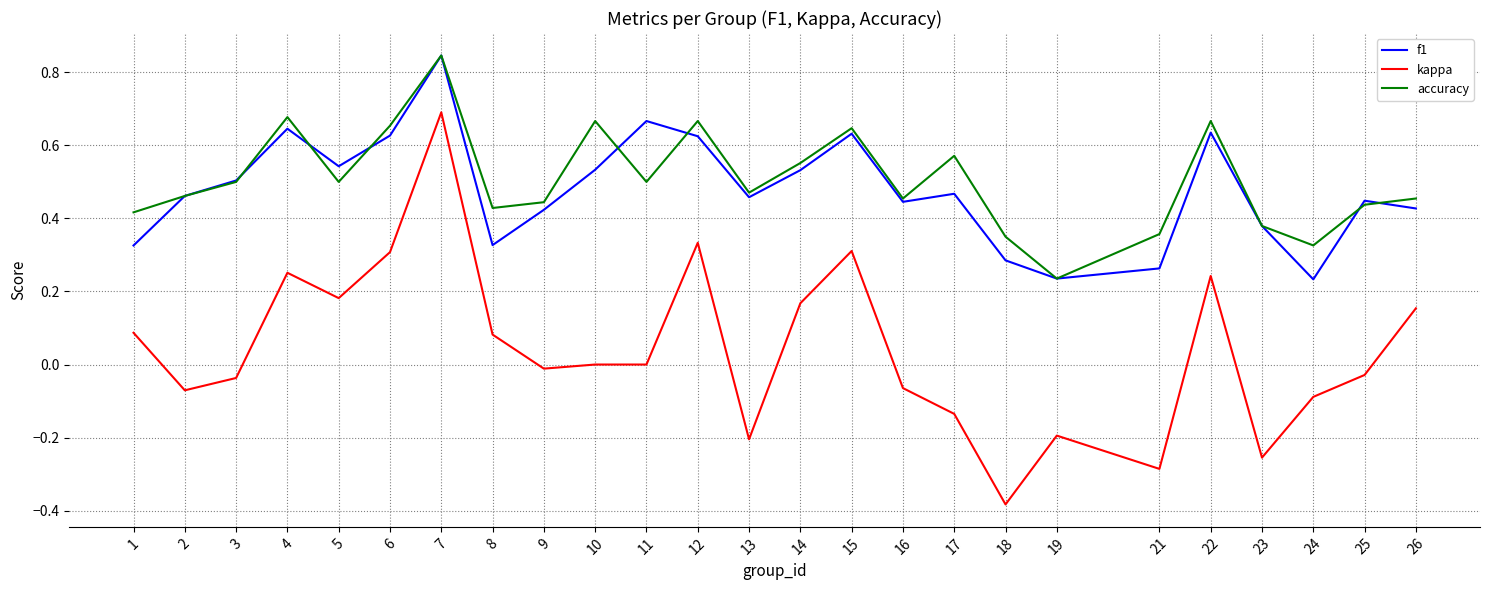

True or false: accuracy and kappa cross at least once.

False